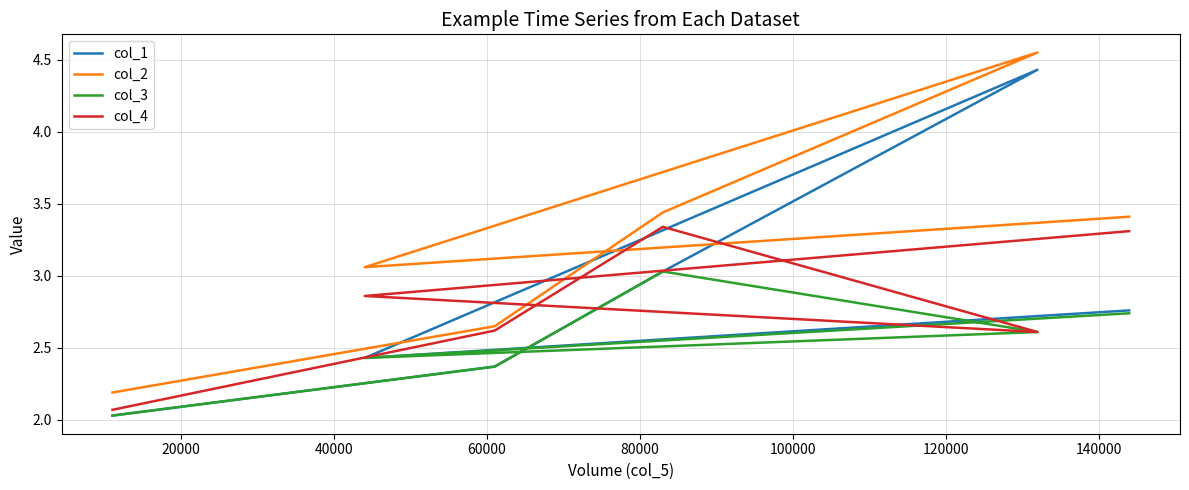

What is the difference between the highest and lowest values at 80000?

0.6